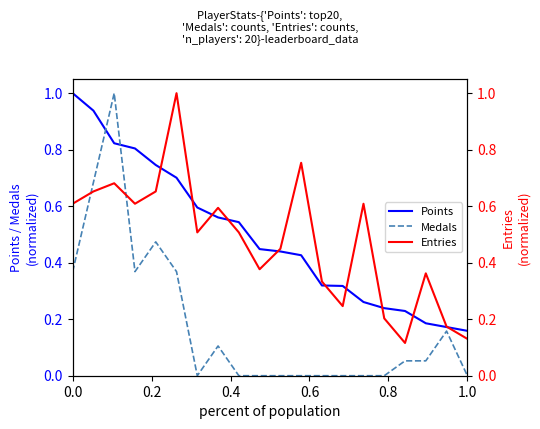

How many times do Medals and Entries cross each other?

2